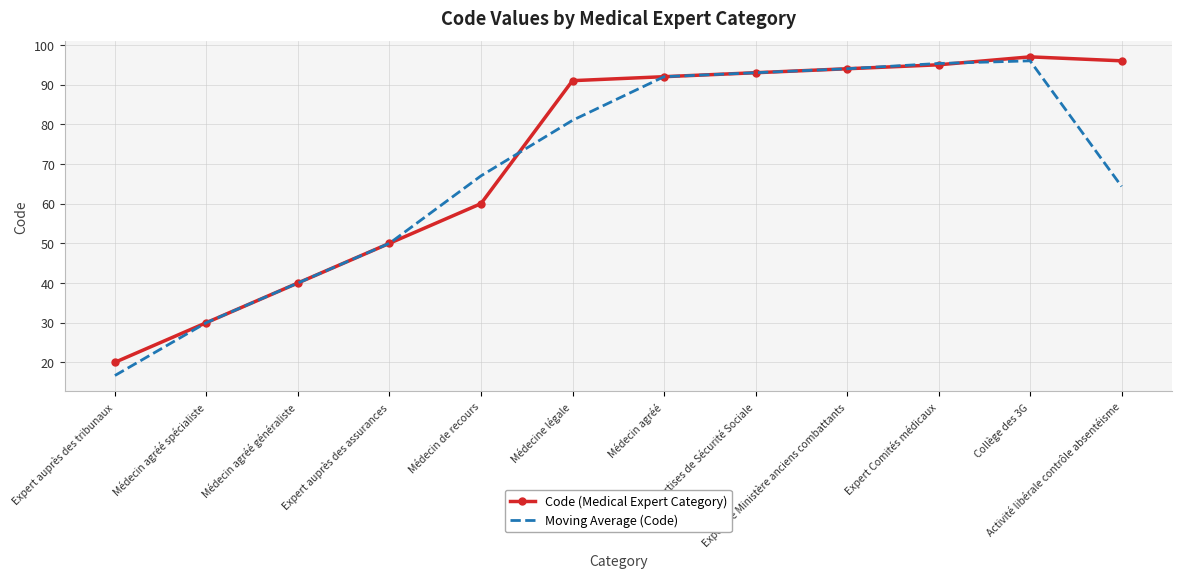

Reading left to right, what are all the values shown in this chart?

Code (Medical Expert Category): Expert auprès des tribunaux=20.0	Médecin agréé spécialiste=30.0	Médecin agréé généraliste=40.0	Expert auprès des assurances=50.0	Médecin de recours=60.0	Médecine légale=91.0	Médecin agréé=92.0	Expertises de Sécurité Sociale=93.0	Expertise Ministère anciens combattants=94.0	Expert Comités médicaux=95.0	Collège des 3G=97.0	Activité libérale contrôle absentéisme=96.0
Moving Average (Code): Expert auprès des tribunaux=16.7	Médecin agréé spécialiste=30.0	Médecin agréé généraliste=40.0	Expert auprès des assurances=50.0	Médecin de recours=67.0	Médecine légale=81.0	Médecin agréé=92.0	Expertises de Sécurité Sociale=93.0	Expertise Ministère anciens combattants=94.0	Expert Comités médicaux=95.3	Collège des 3G=96.0	Activité libérale contrôle absentéisme=64.3